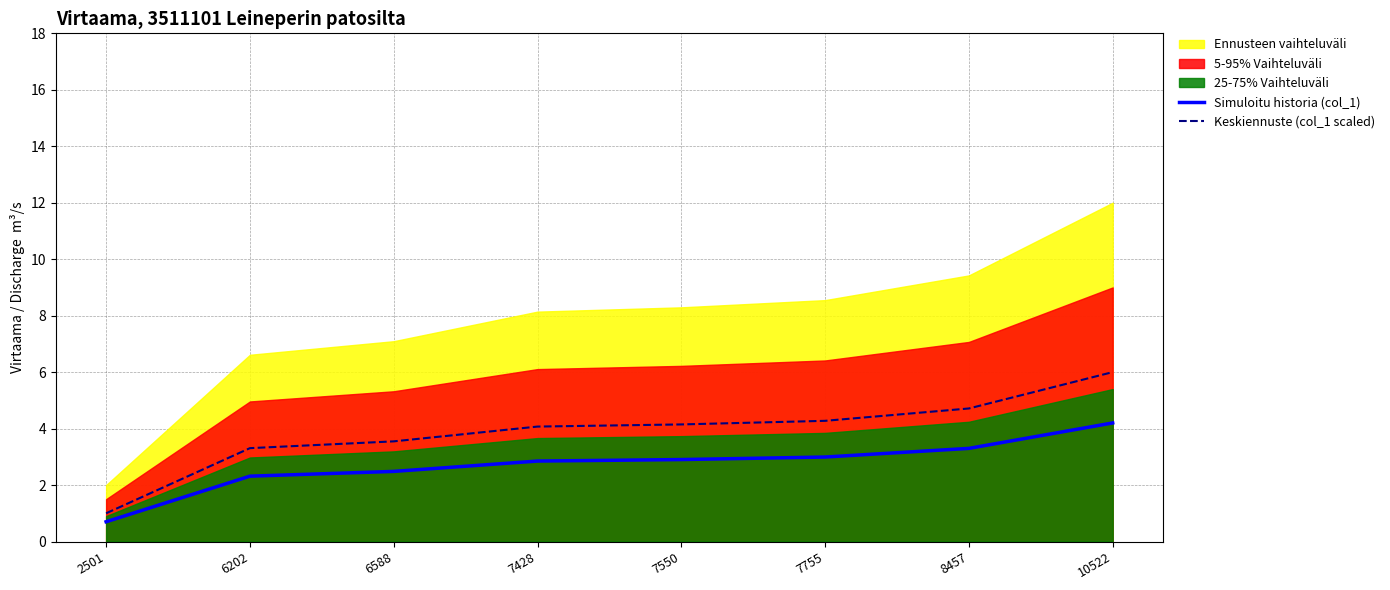

At which category is the sum across all series the highest?

10522